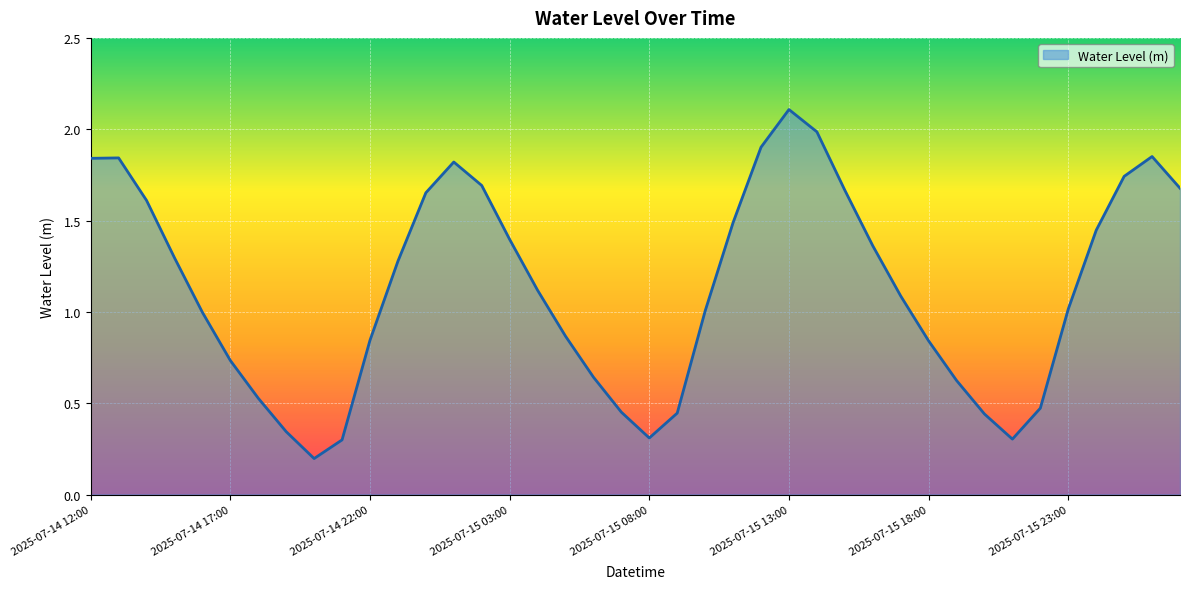

What is the greatest value displayed?

2.1